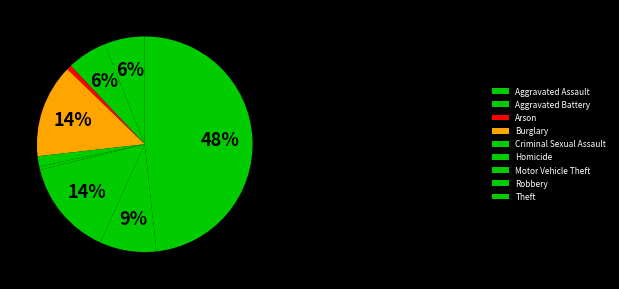

Which slice is the smallest?

Homicide